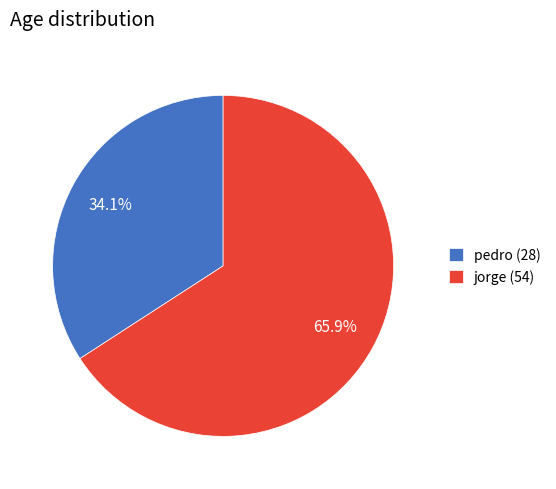

Rank the categories by value from lowest to highest.

pedro, jorge